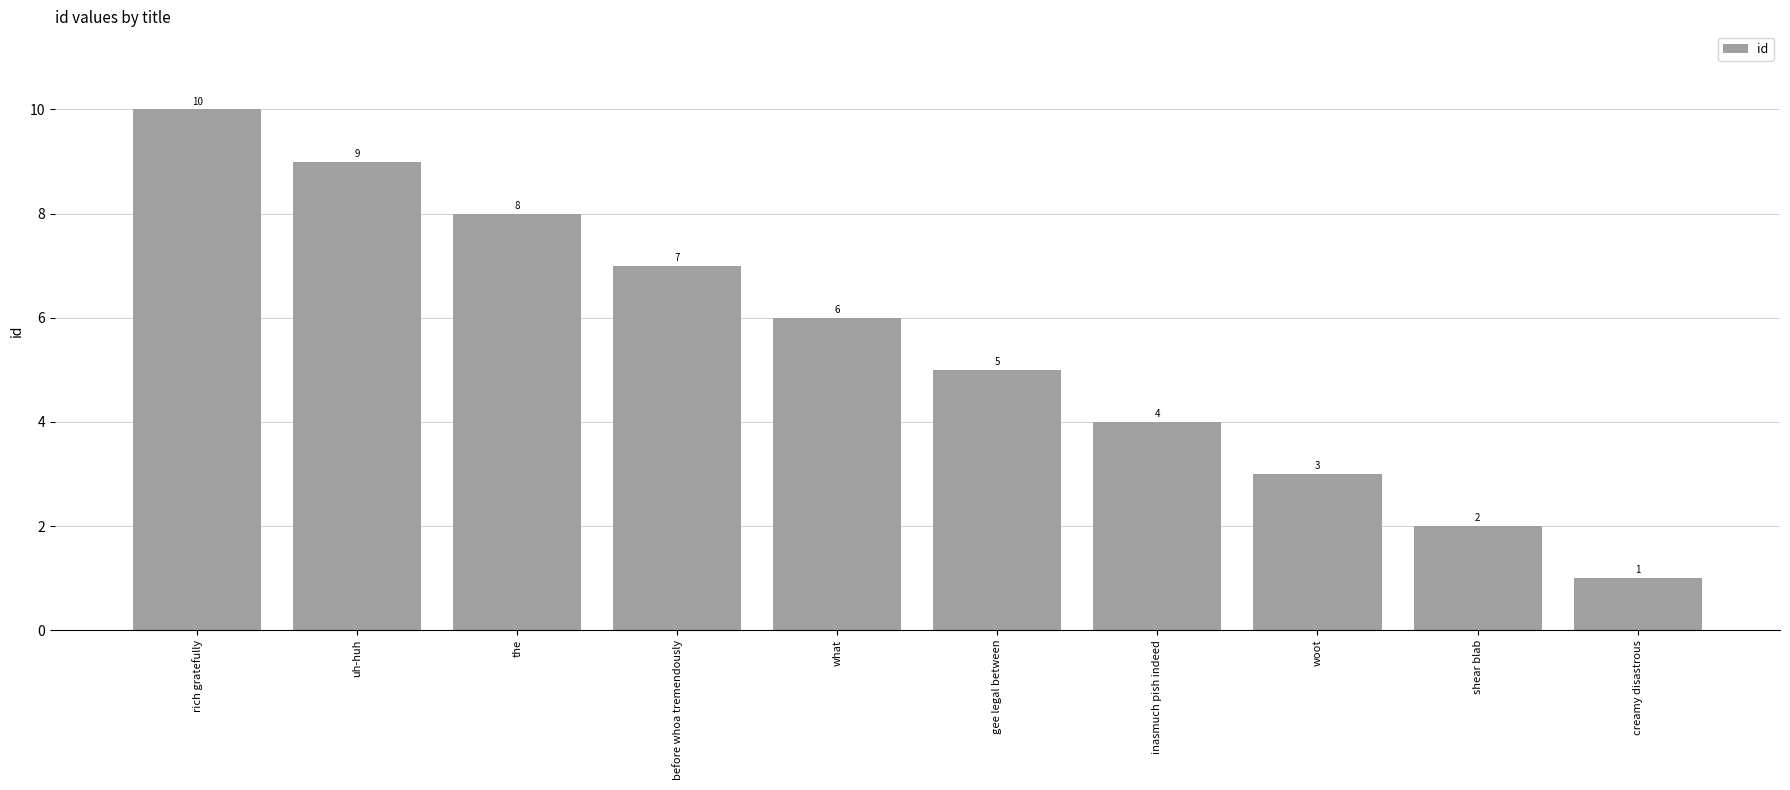

True or false: the data shows 2 at woot.

False